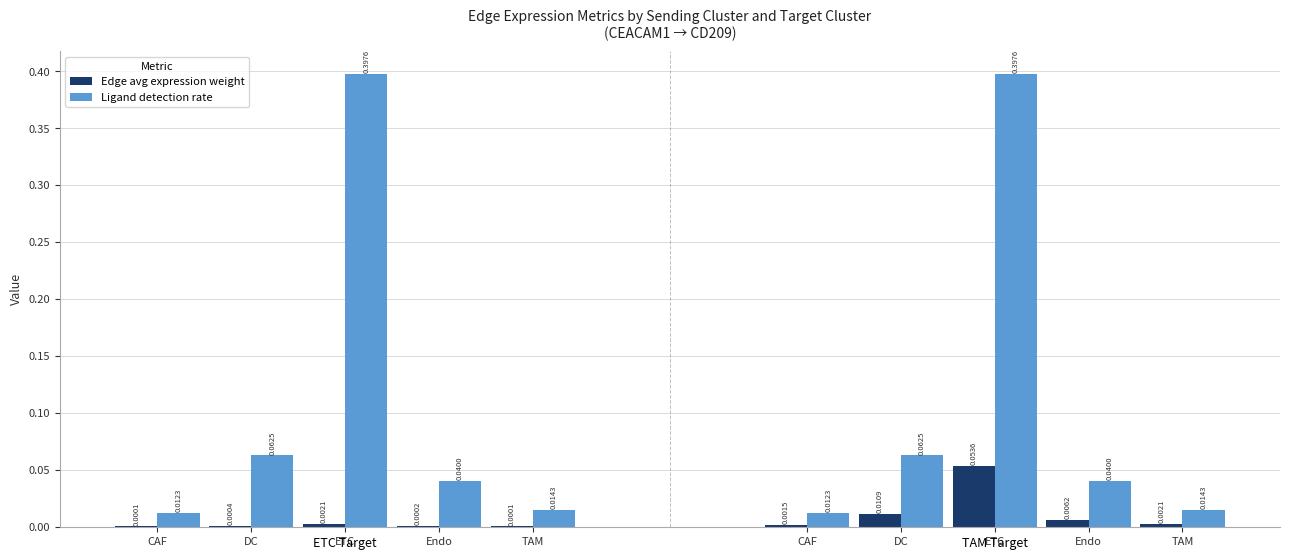

The Ligand detection rate series shows 0.0 at CAF. True or false?

True